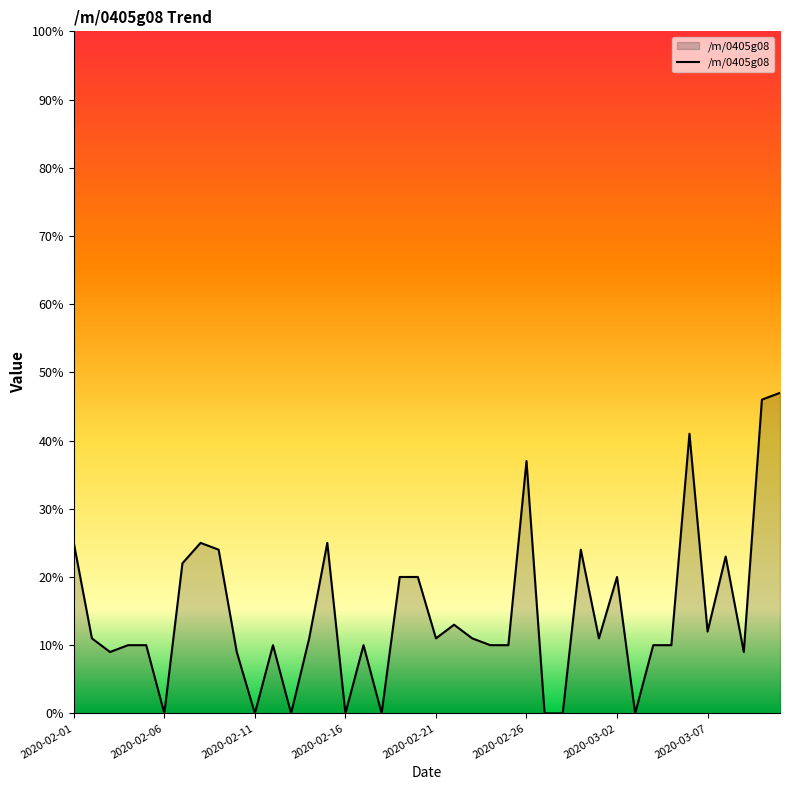

How many series are shown in this chart?

1